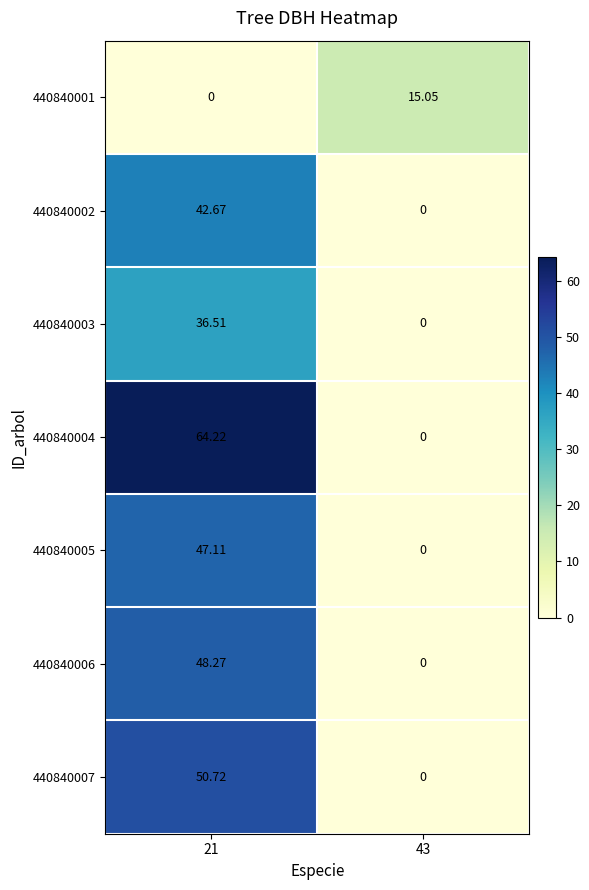

At which category is the sum across all series the highest?

21